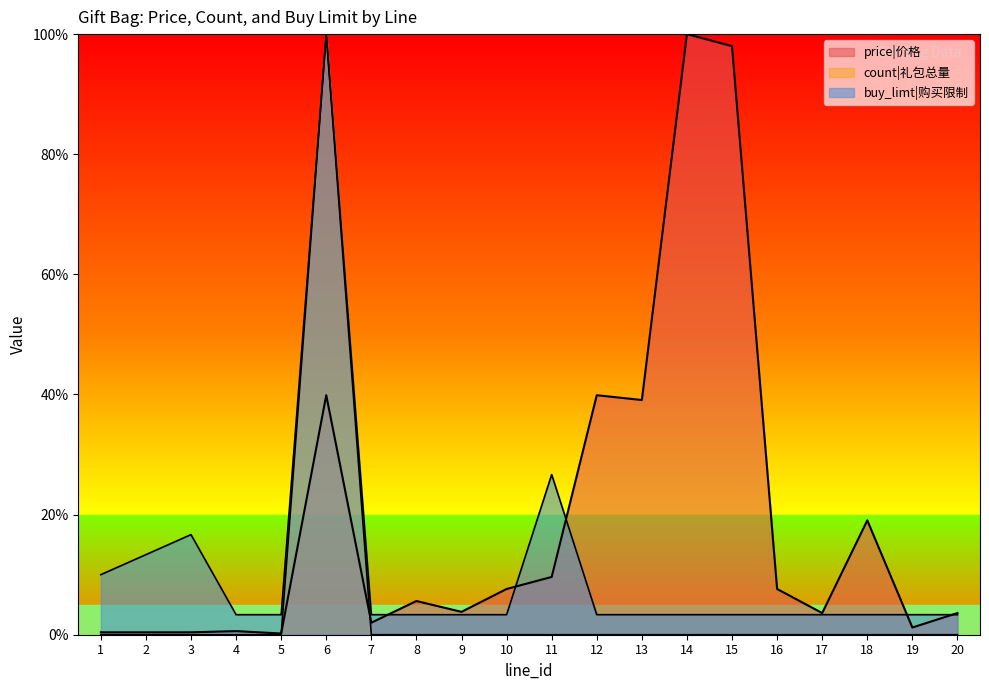

List the series in order of their overall mean, highest first.

price|价格, buy_limt|购买限制, count|礼包总量